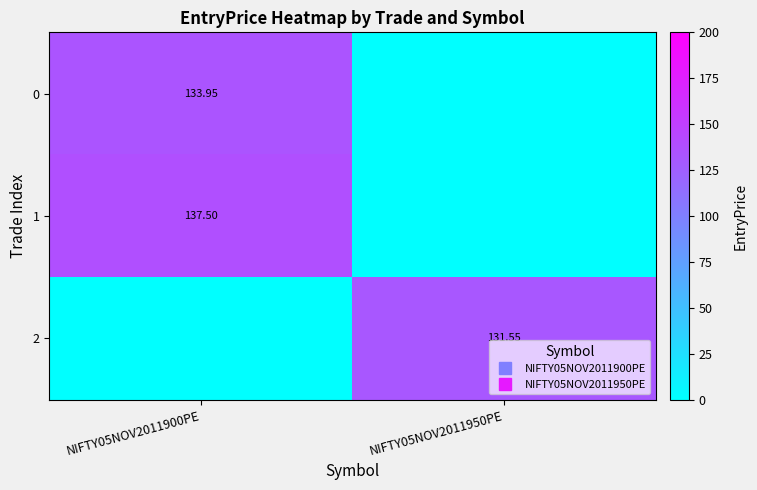

Rank the series by their average value, from lowest to highest.

2, 0, 1